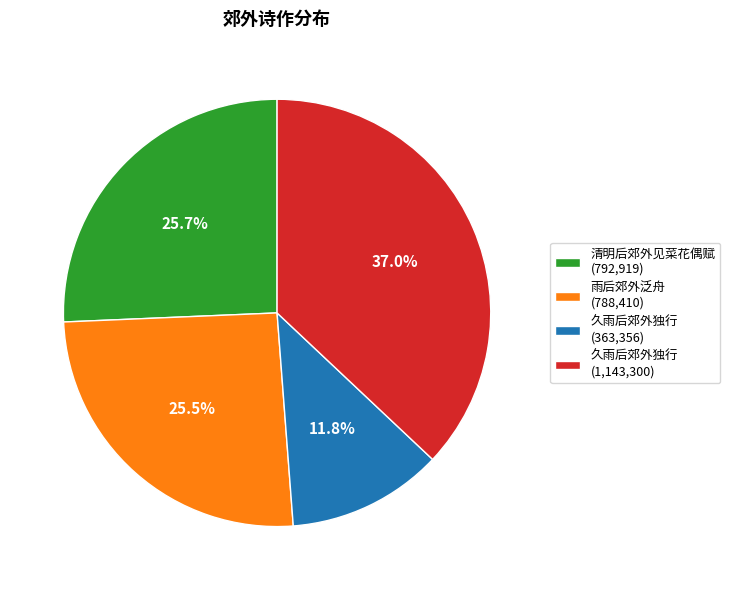

How many slices are in this pie chart?

4